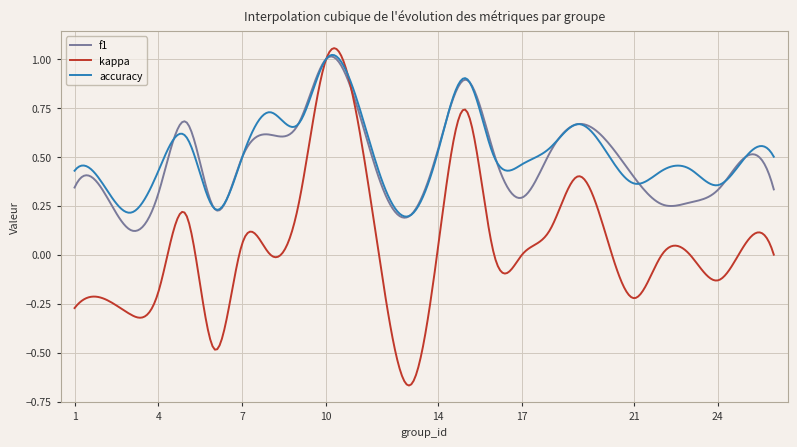

Which series has the widest spread of values?

kappa